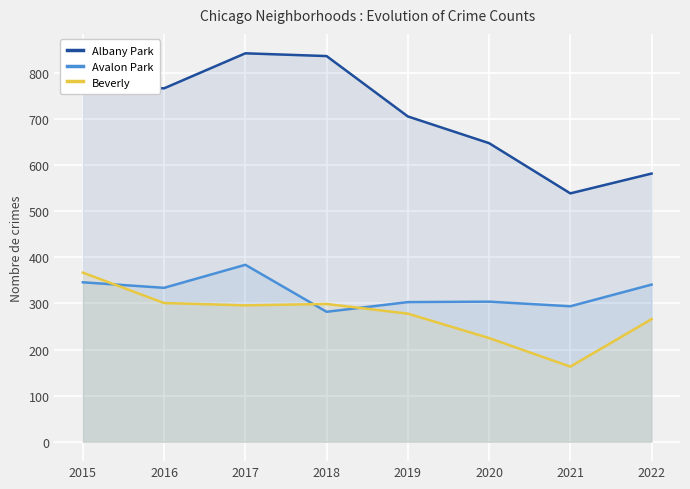

The value of Avalon Park at 2020 is 304. True or false?

True